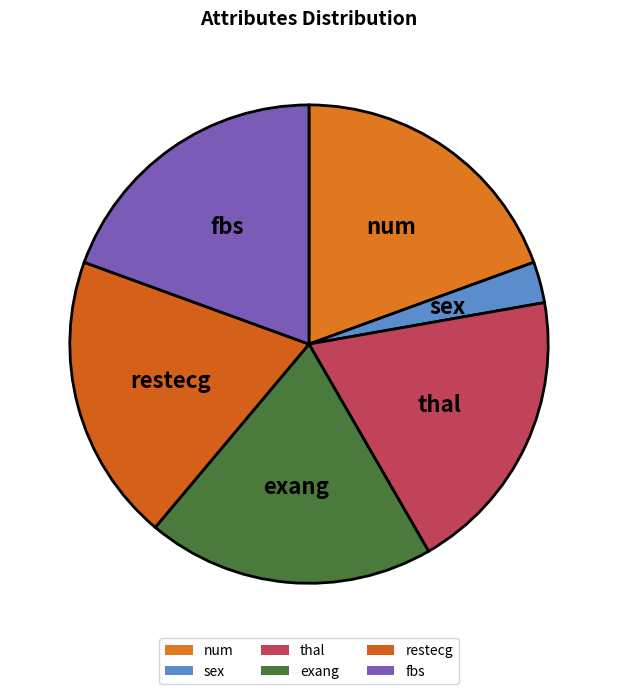

The thal slice represents 19% of the pie. True or false?

True